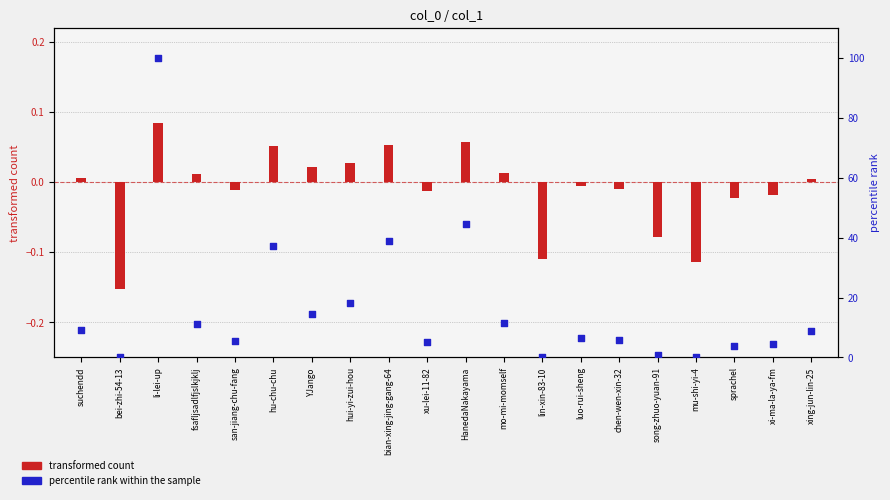

What is the change in value from fsafljsadlfjslkjklj to san-jiang-chu-fang?

-5.7